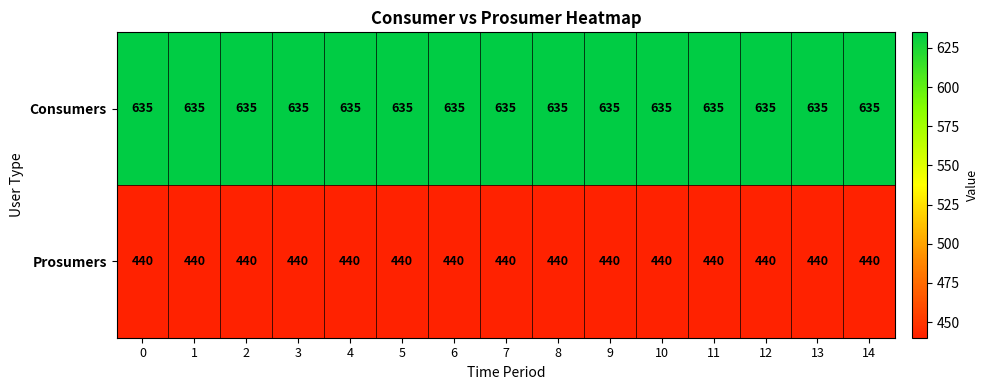

List the series in order of their overall mean, lowest first.

Prosumers, Consumers